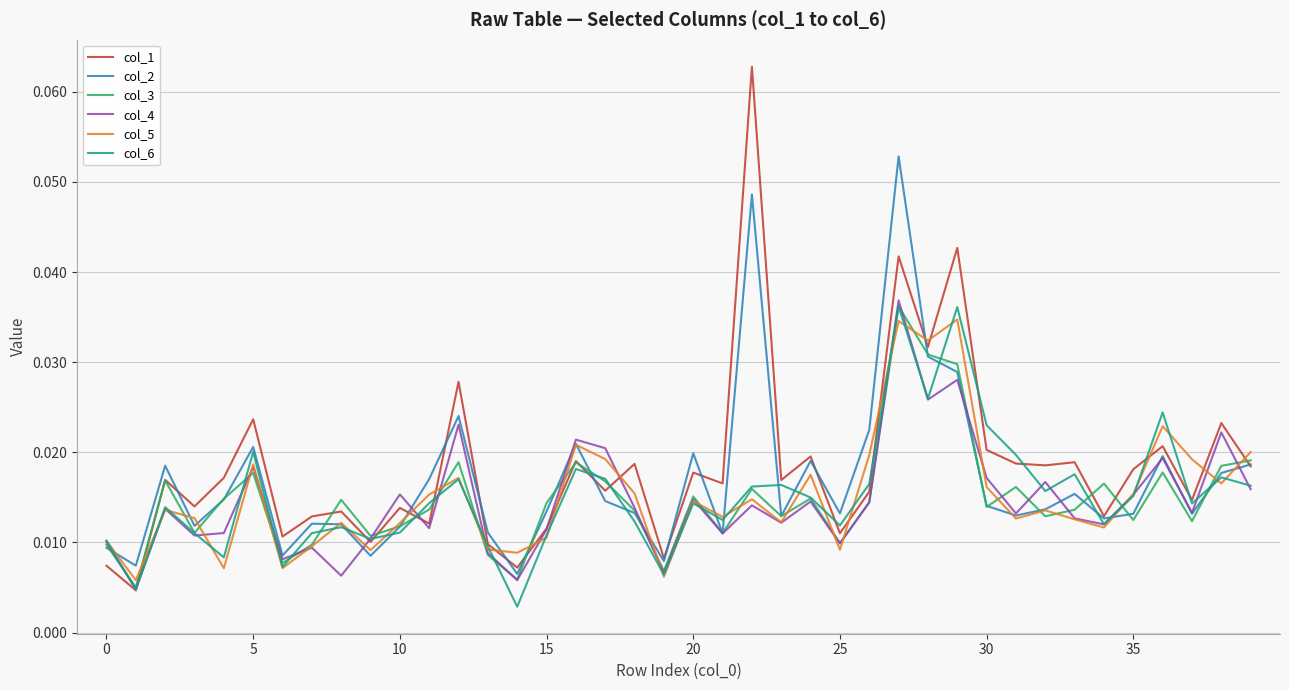

True or false: col_5 and col_1 cross at least once.

True